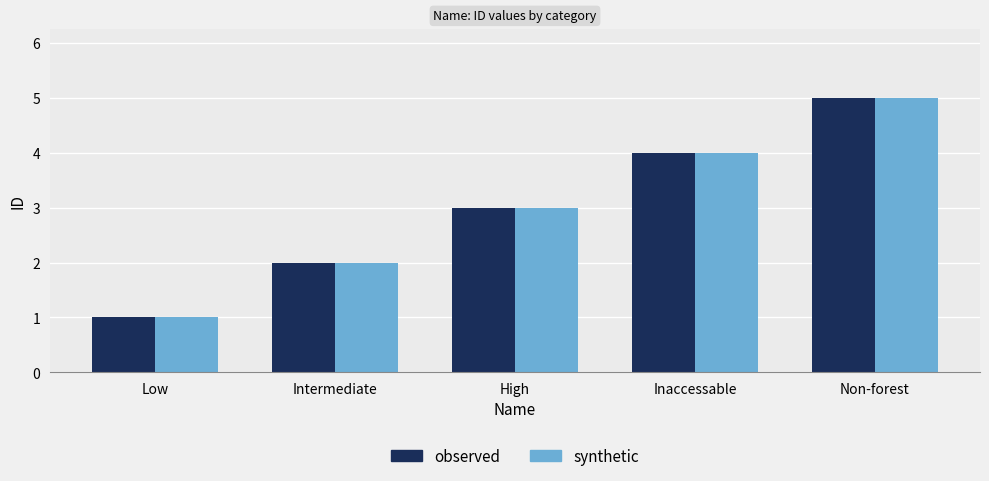

What position from the right is High?

3